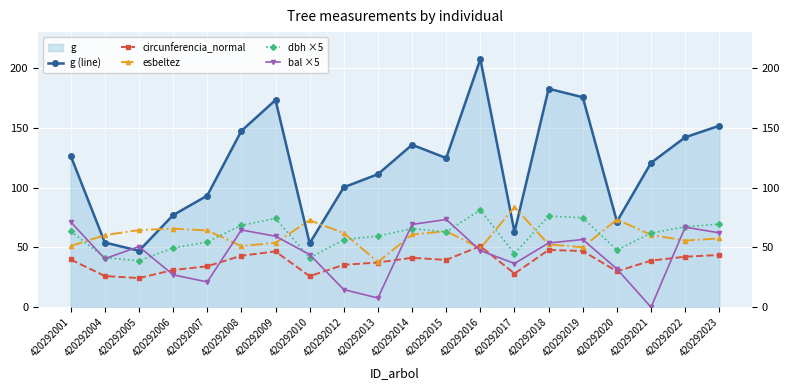

At how many categories does at least one series exceed 84?

14